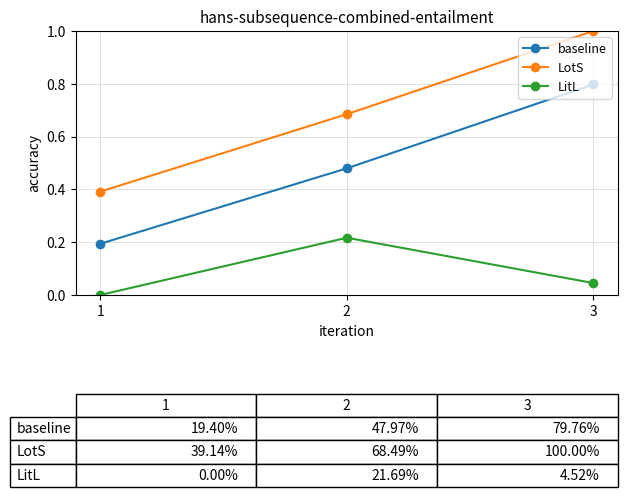

What is the value of the LotS point at the 1st from the left?

0.4